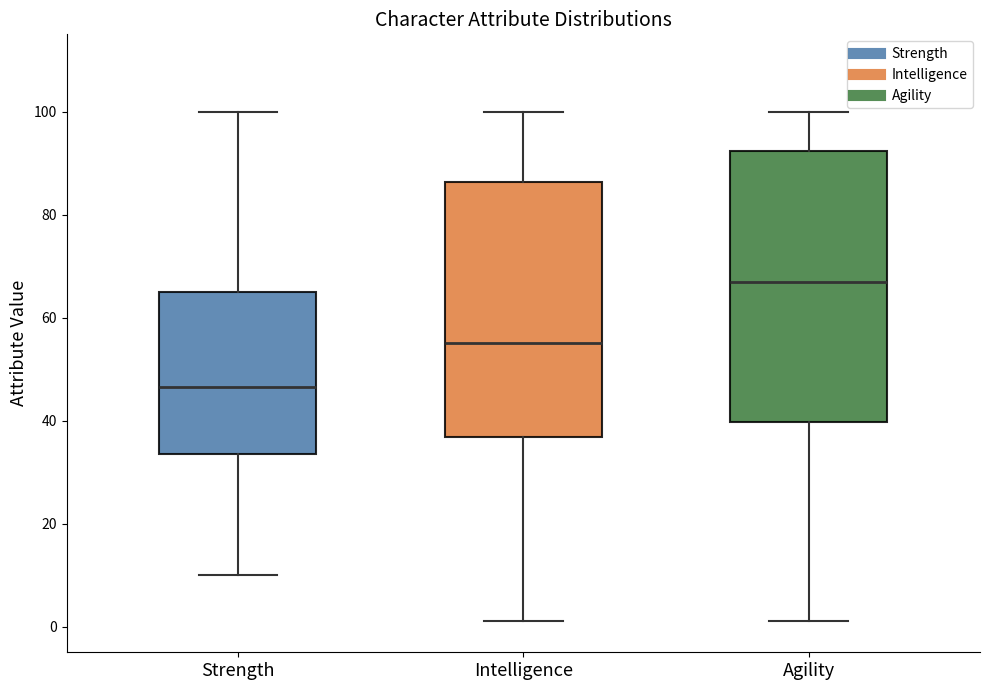

Reading left to right, transcribe this box plot: for each box, give where its median line is, the range the box spans, and where its two whiskers end, as read against the y-axis. The values are not printed on the chart, so give them approximately, as read against the axis.

Strength: median 46, box 34 to 66, whiskers 10 to 100
Intelligence: median 56, box 36 to 86, whiskers 2 to 100
Agility: median 68, box 40 to 92, whiskers 2 to 100